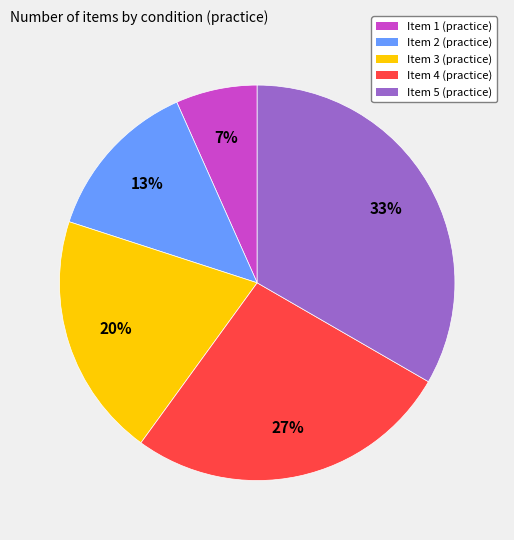

What is the ratio of the value at Item 4 (practice) to the value at Item 5 (practice)?

0.8